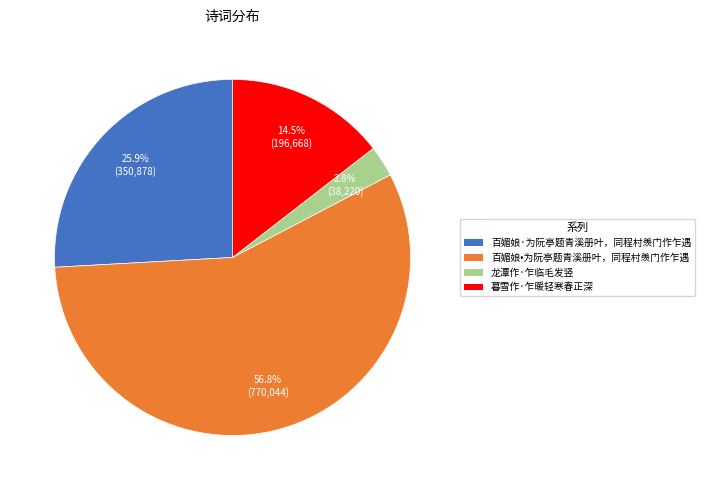

Which category has the smallest portion of the pie?

龙潭作·乍临毛发竖